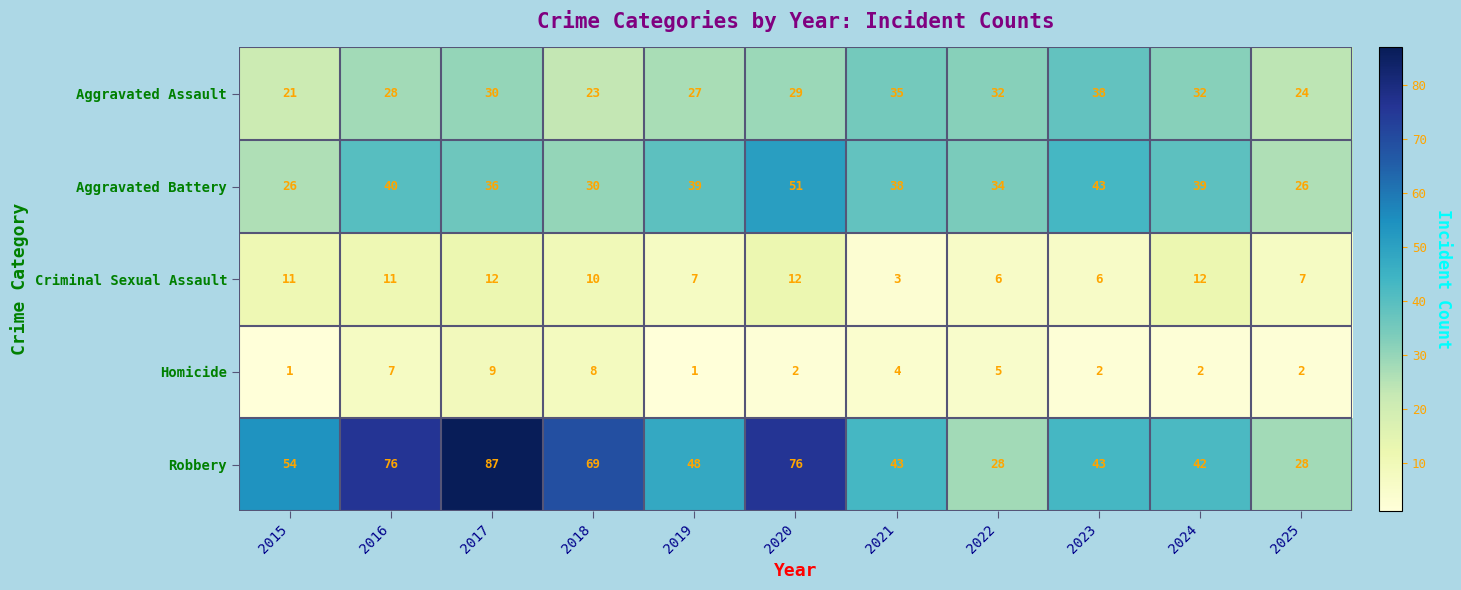

What is the difference between the Aggravated Battery values at 2018 and 2016?

10